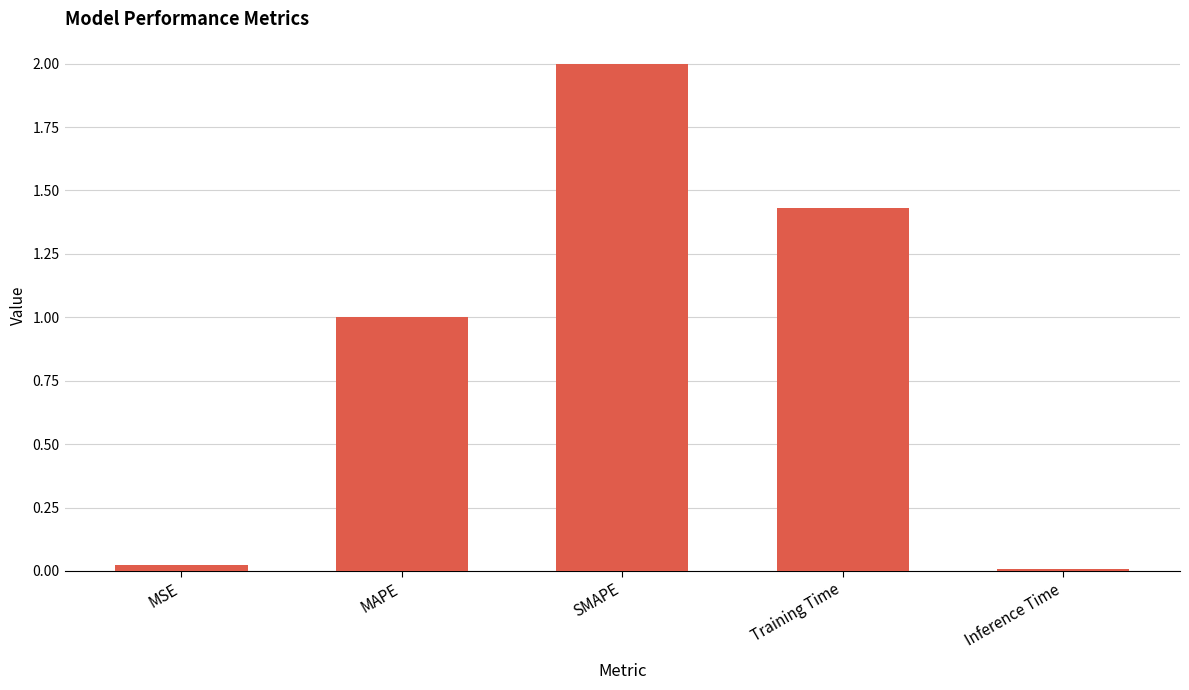

What is the label of the 3rd bar from the left?

SMAPE